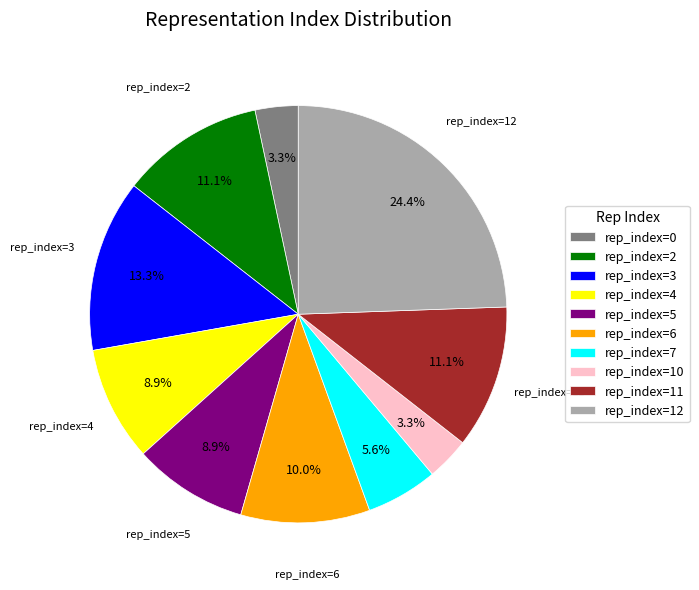

What portion of the pie excludes rep_index=5?

91.1%